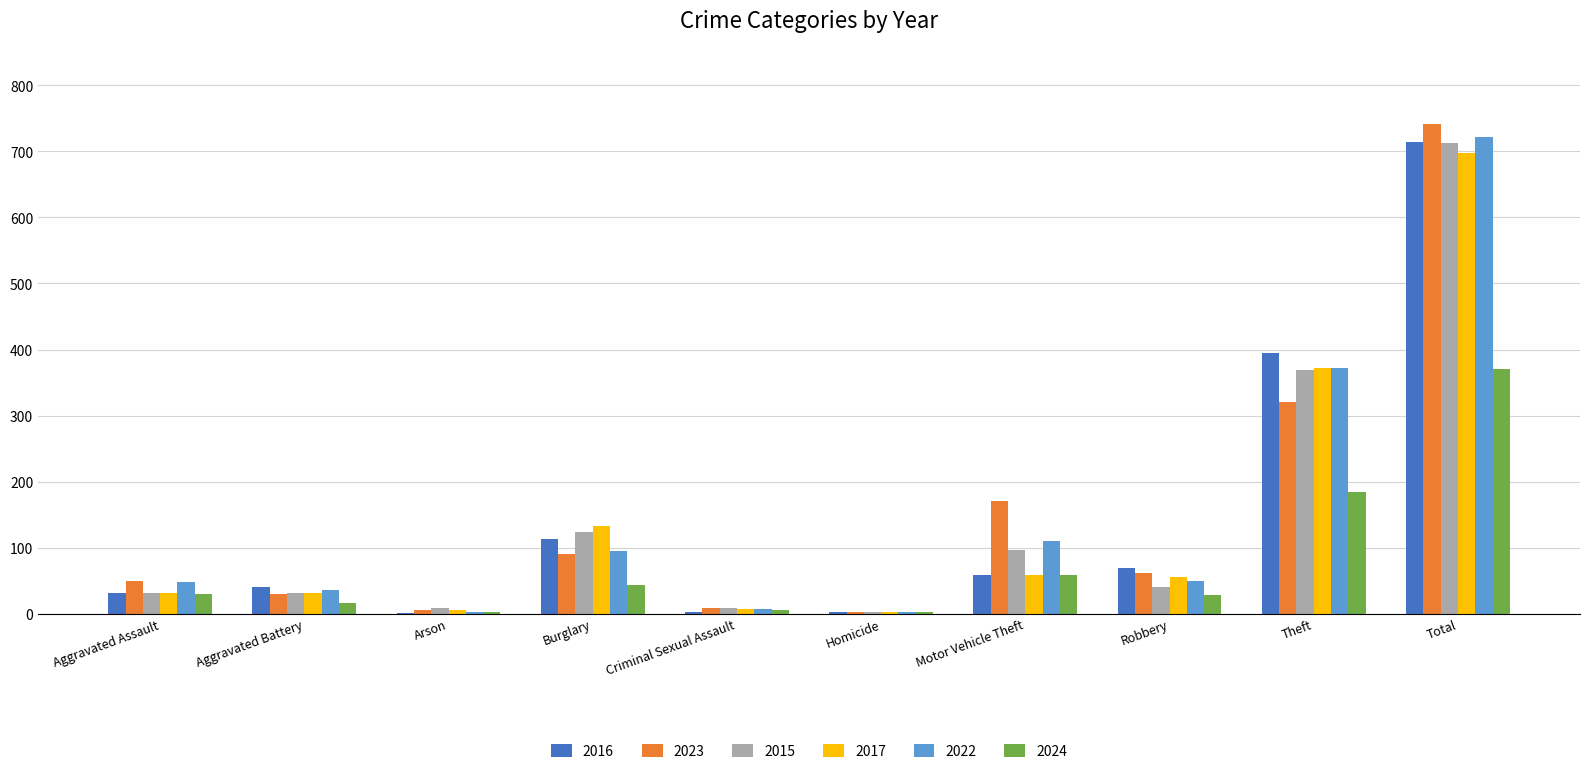

Which series changed the most between Arson and Robbery?

2016